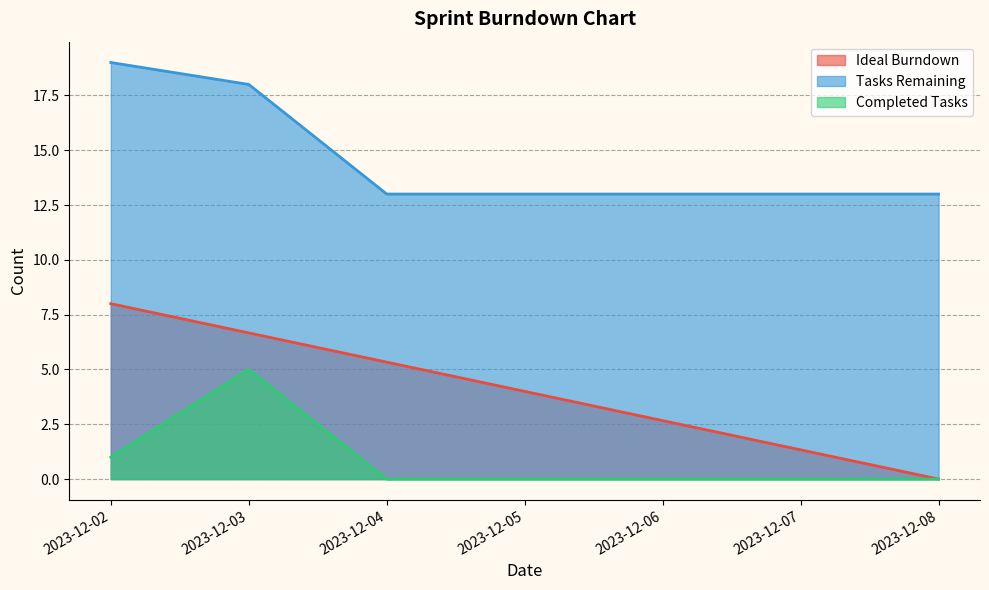

Is it true that Ideal Burndown equals 4.0 at 2023-12-05?

True